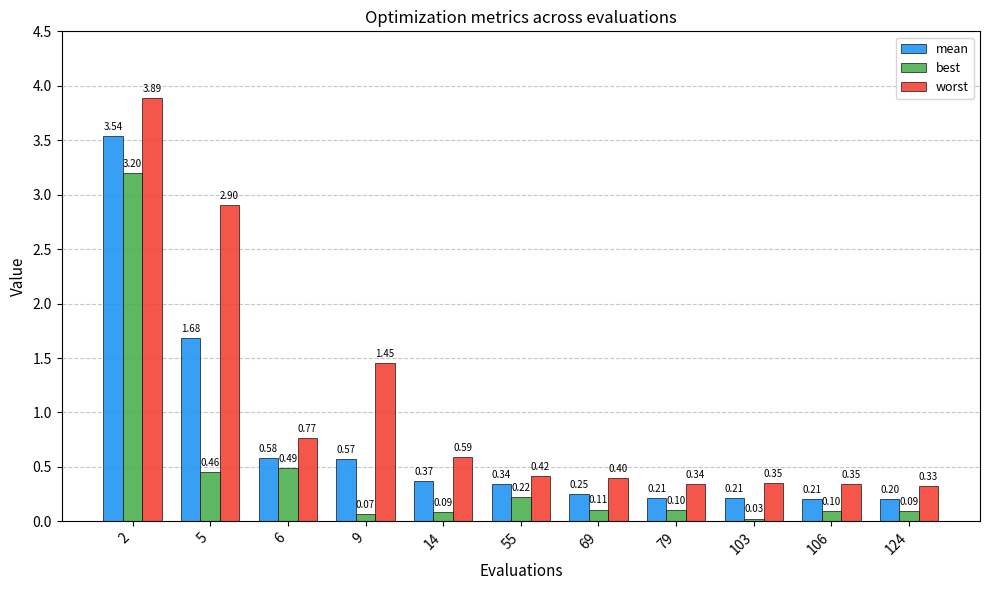

Are the bars grouped side by side (vs. stacked)?

Yes